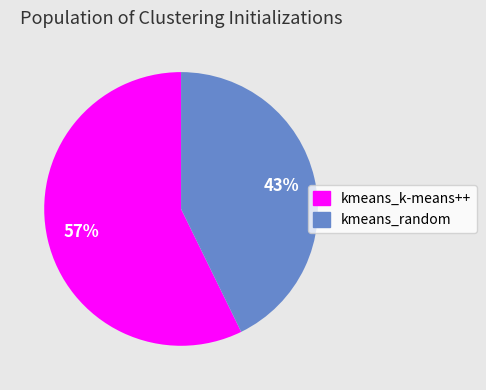

To the nearest percent, what is the average slice percentage?

50%